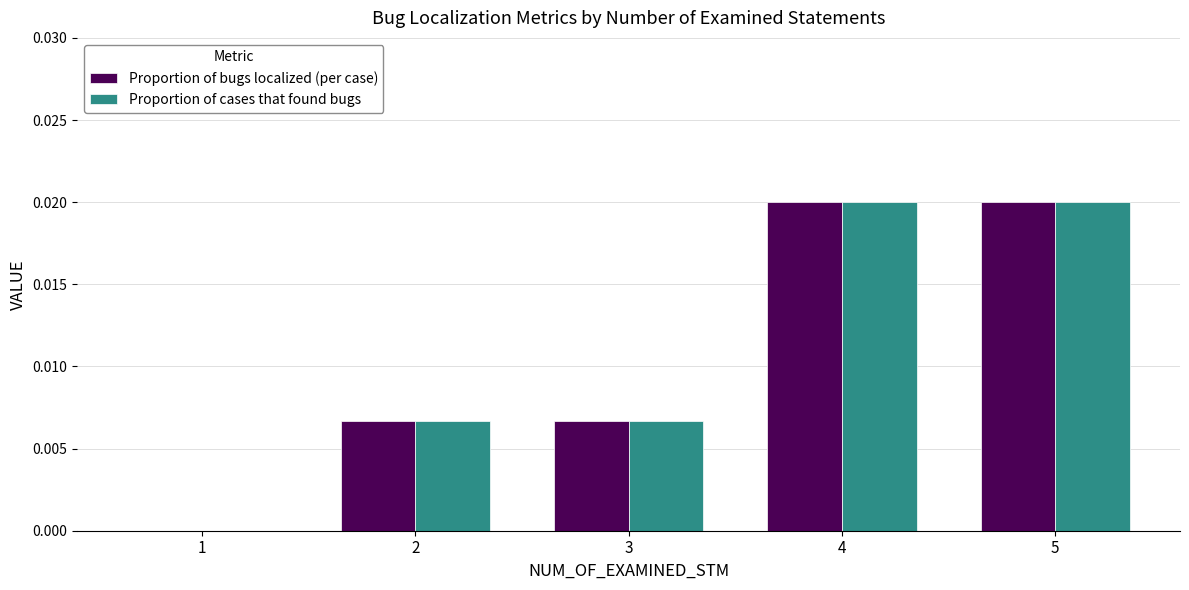

Is it true that Proportion of cases that found bugs equals 0.0 at 3?

True